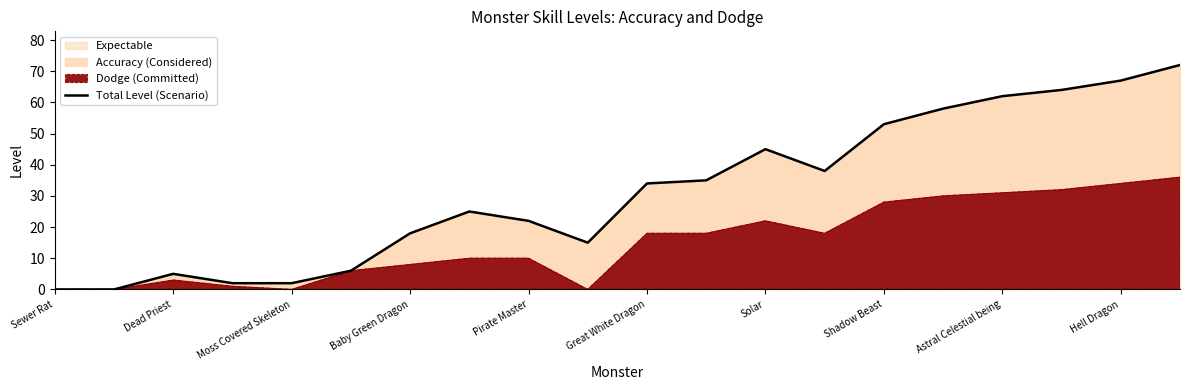

What is the average value?

31